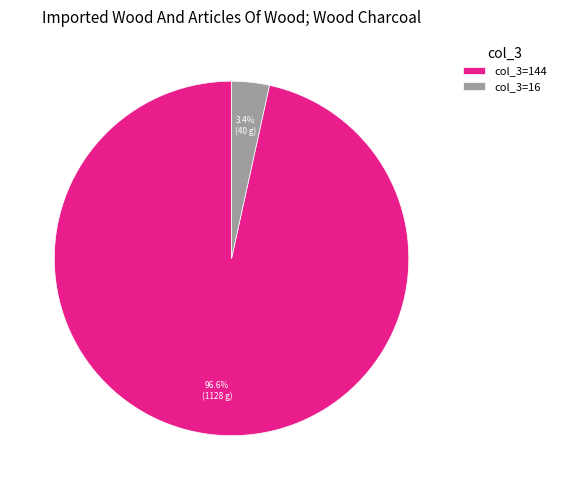

Is col_3=16 the majority of the pie?

No